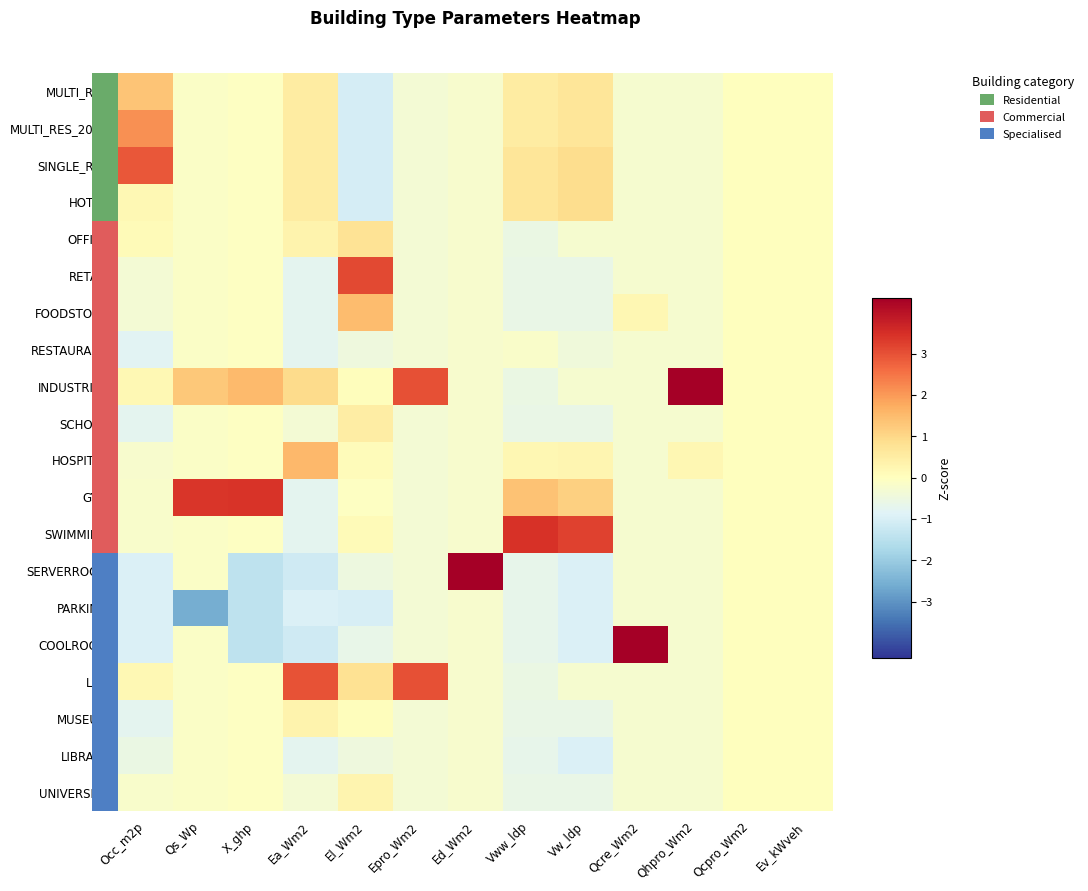

Which category has the lowest value across all series?

Qs_Wp